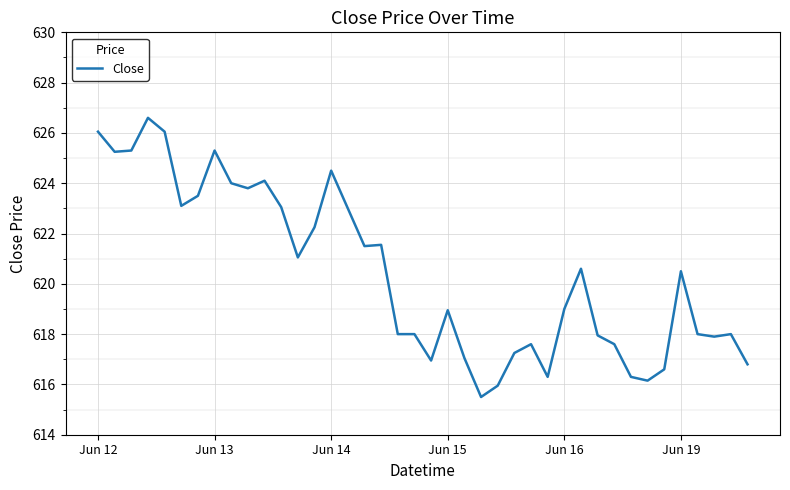

What is the smallest value displayed?

615.5